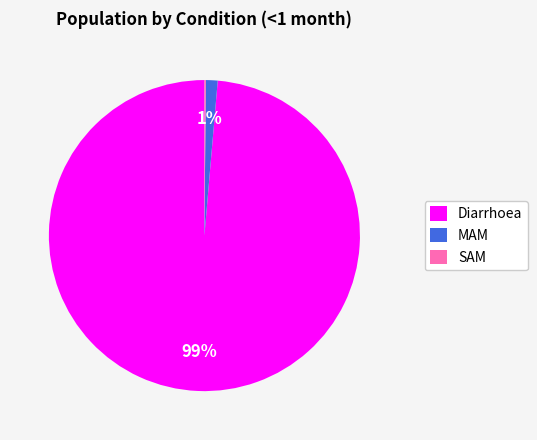

What is the largest slice in the pie chart?

Diarrhoea